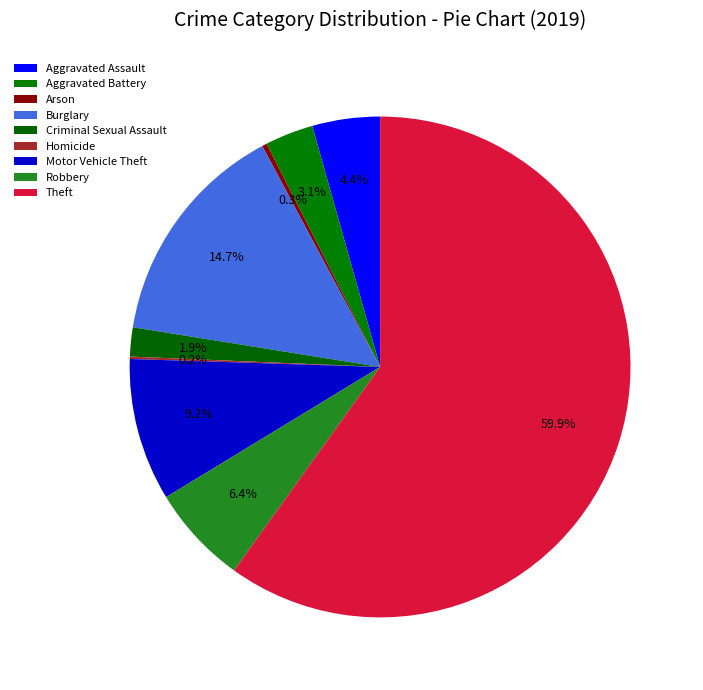

Is it true that Robbery is 6% of the pie?

True